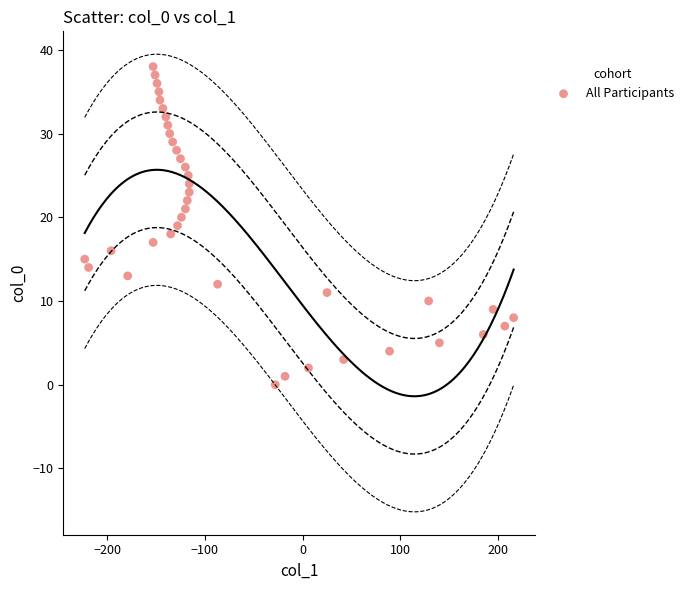

What is the range of X values (max minus min)?

439